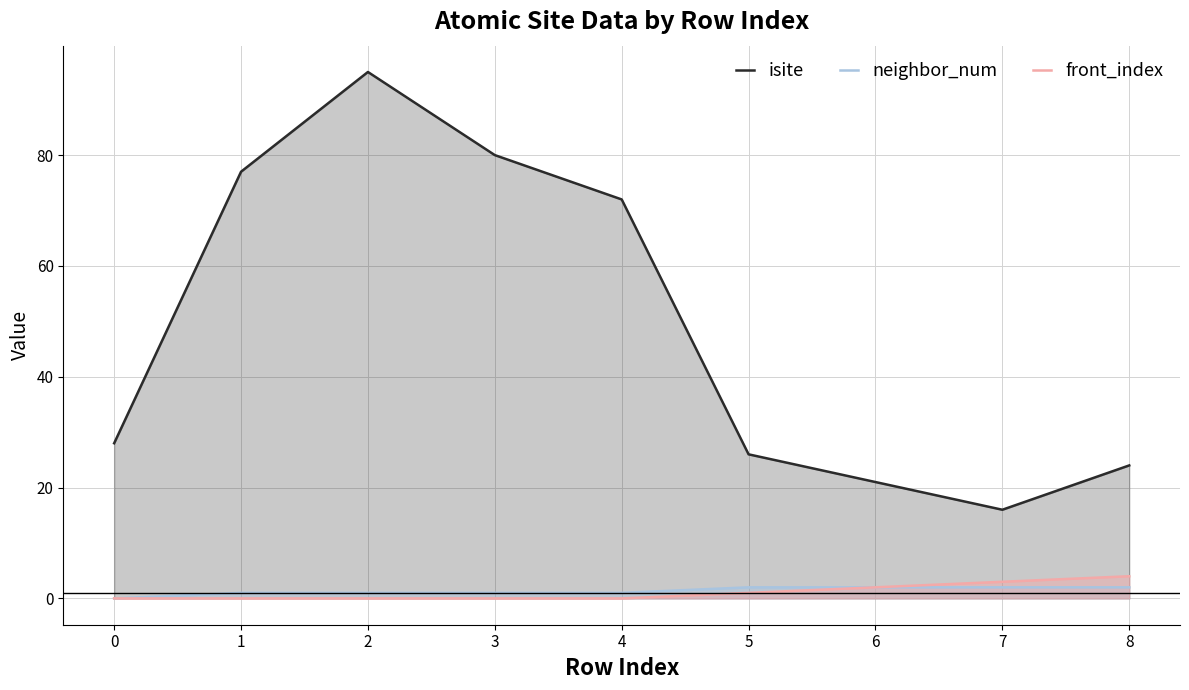

What is the highest value of the front_index series?

4